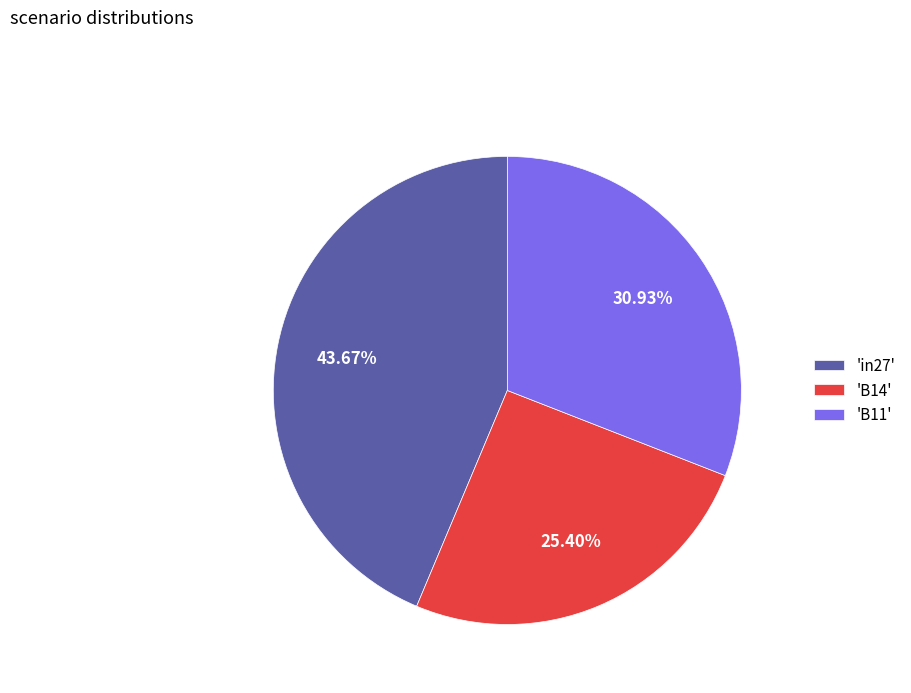

To the nearest percent, what is the difference between the largest and smallest slice percentages?

18%